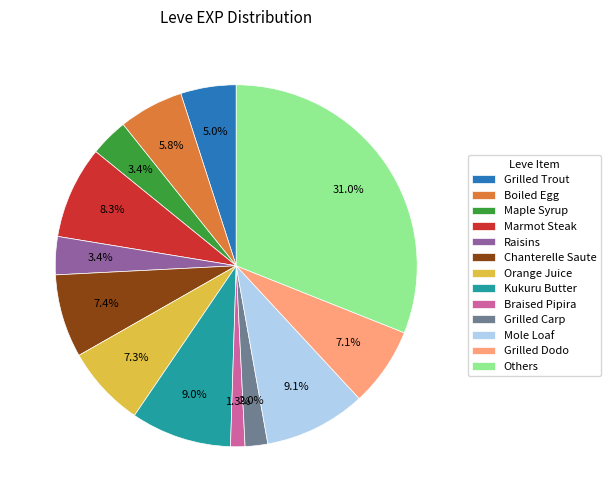

Approximately how many times larger is the value at Mole Loaf compared to Grilled Trout?

1.8